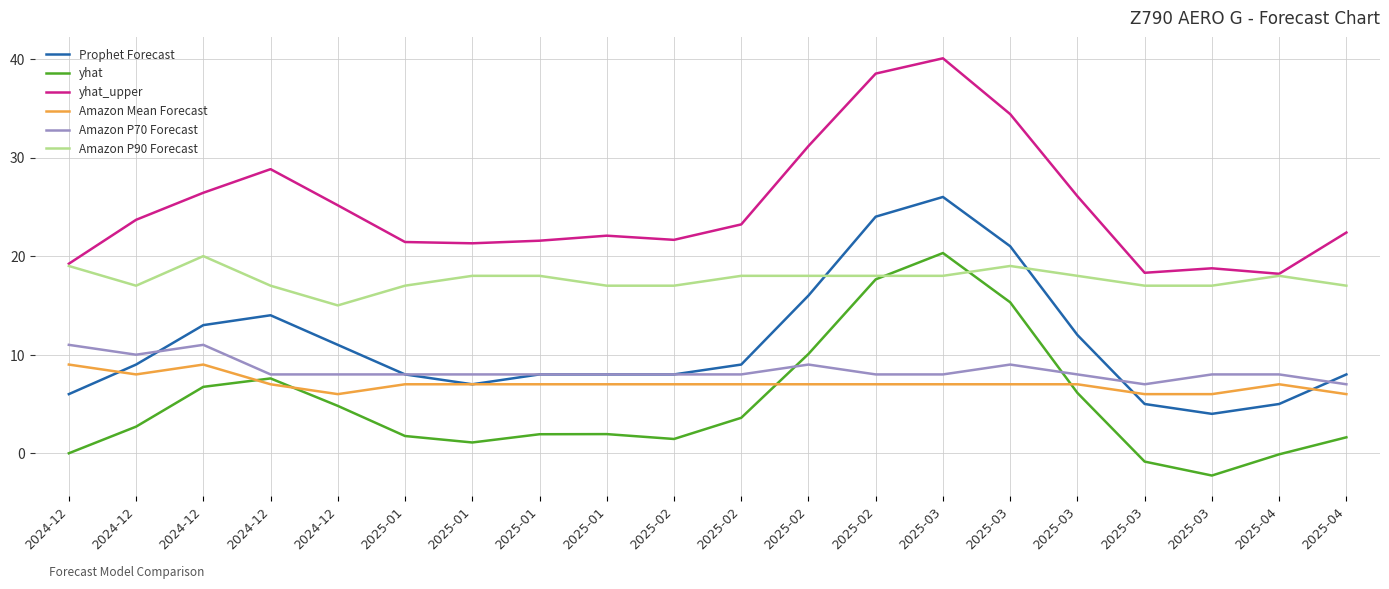

The Prophet Forecast series shows 11.9 at 2025-02. True or false?

False